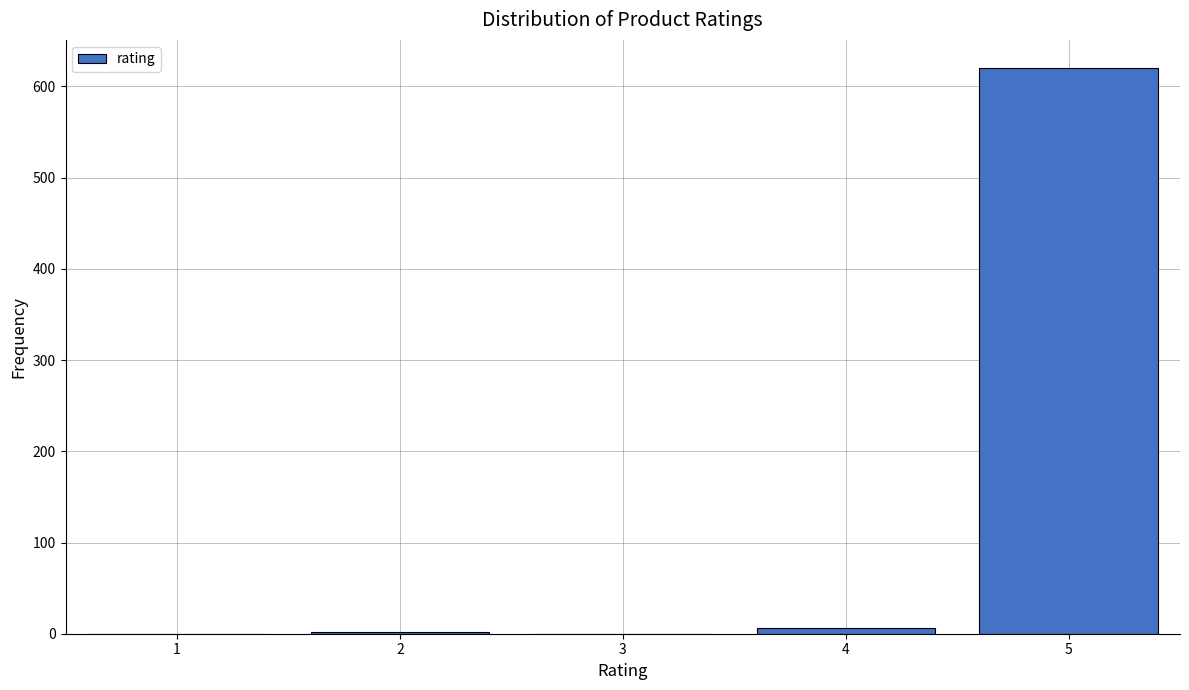

The value at 3 is 273. True or false?

False